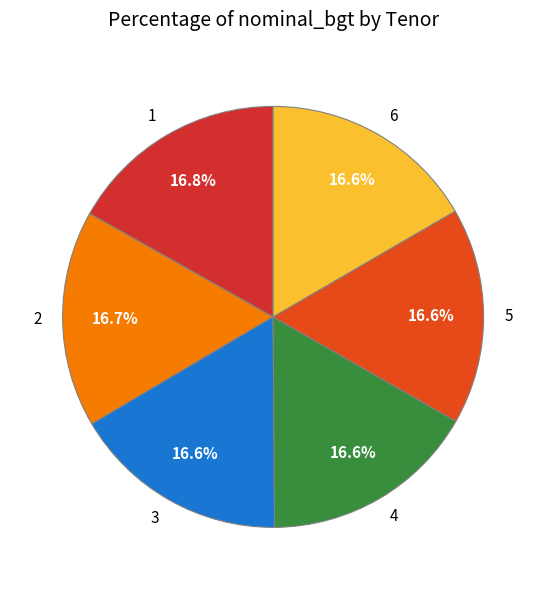

The 5 slice represents 8% of the pie. True or false?

False